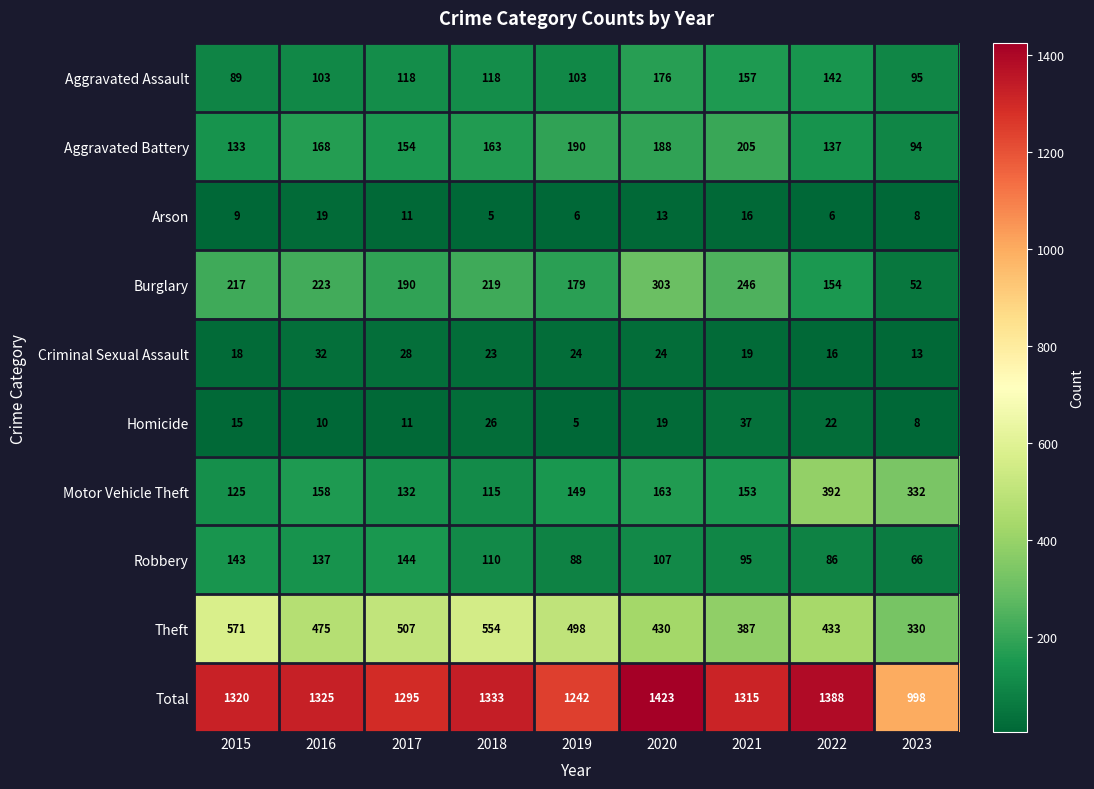

What is the difference between the maximum and minimum values in the Robbery series?

78